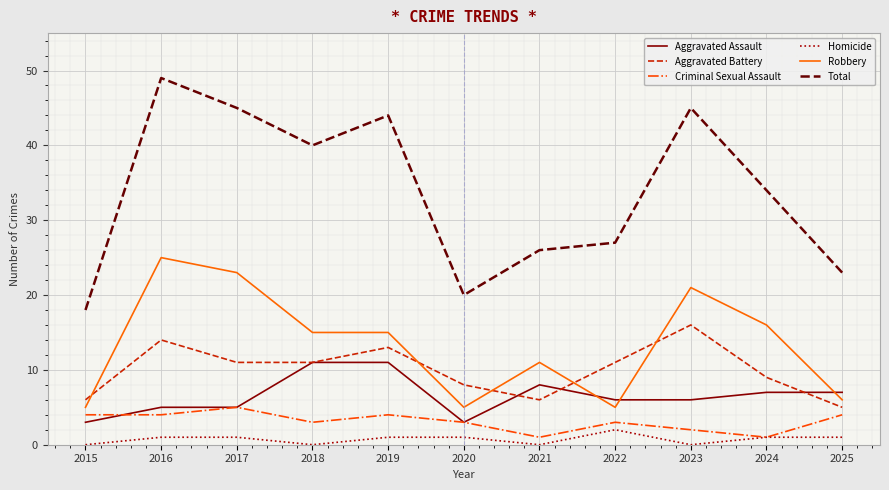

True or false: Criminal Sexual Assault and Total cross at least once.

False